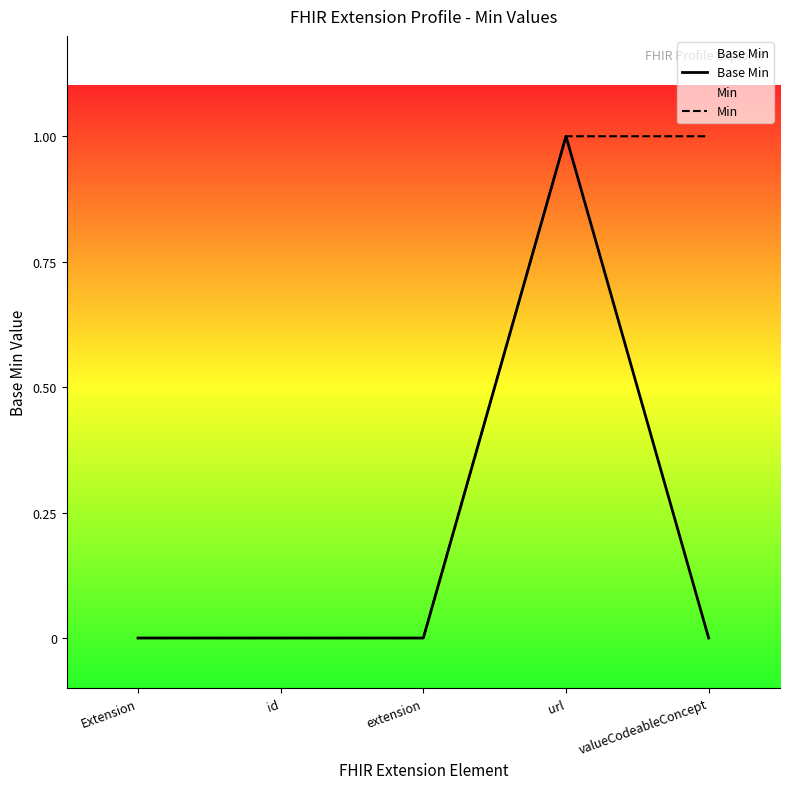

Which series has the largest range (max minus min)?

Base Min